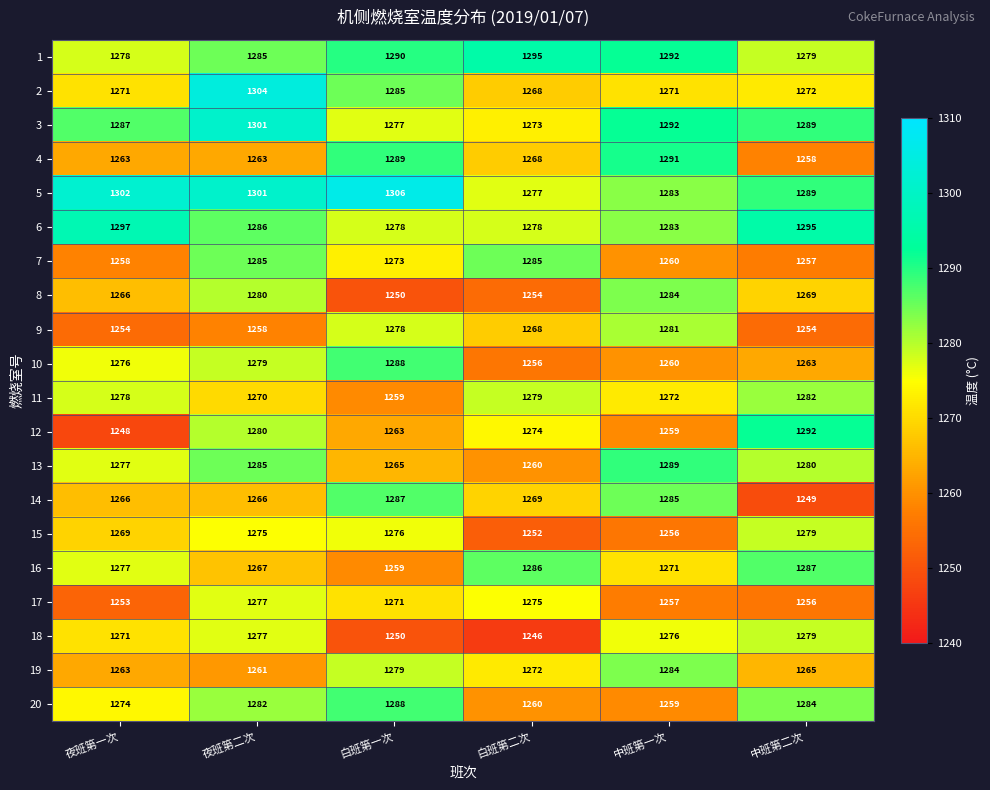

True or false: 1 has a value of 1278 at 夜班第一次.

True